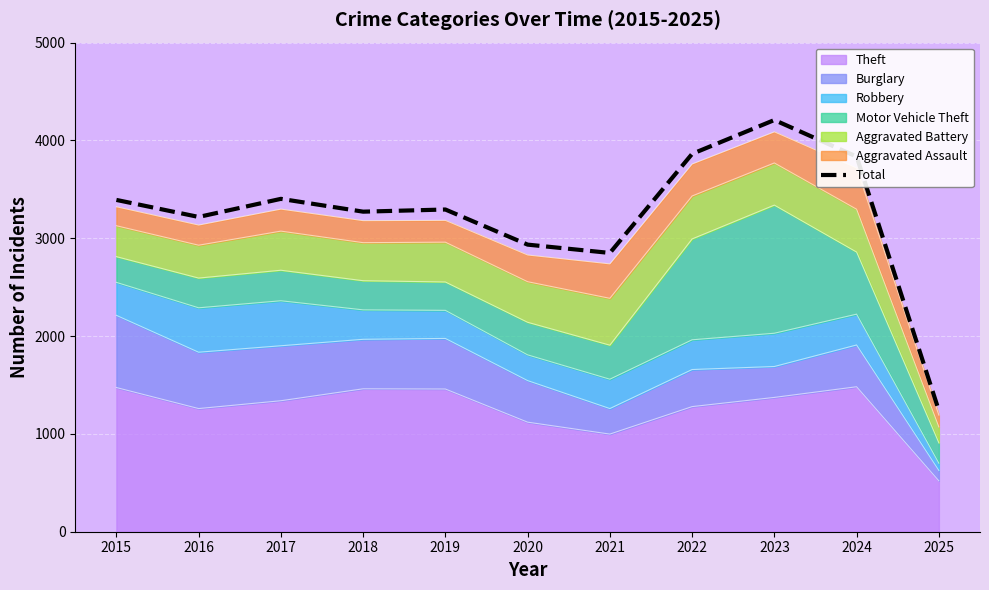

What is the value of the 1st point from the left?

3392